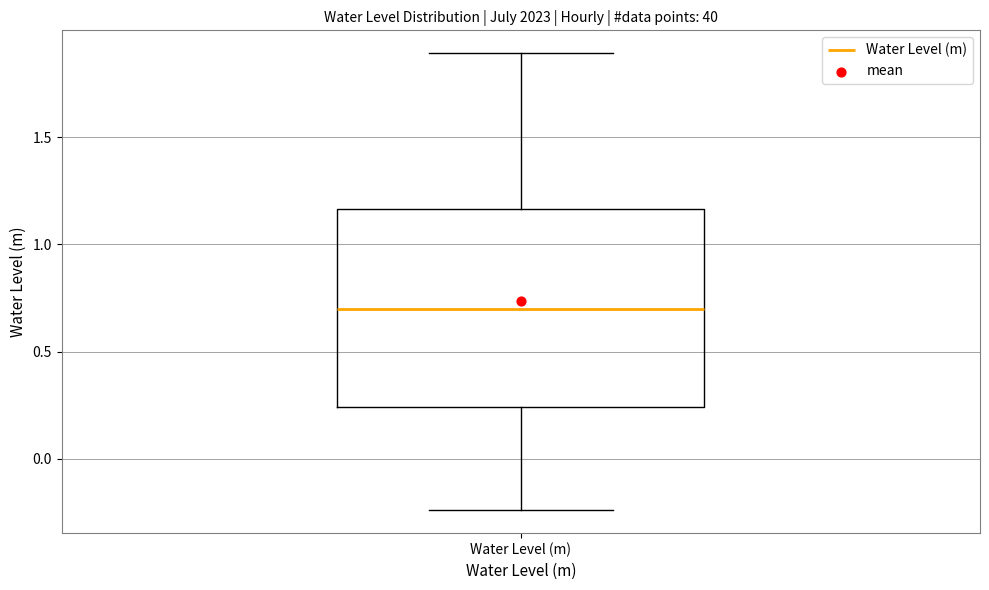

Where does the upper whisker of the box for Water Level (m) end on the y-axis? The values are not printed on the chart, so give them approximately, as read against the axis.

1.90